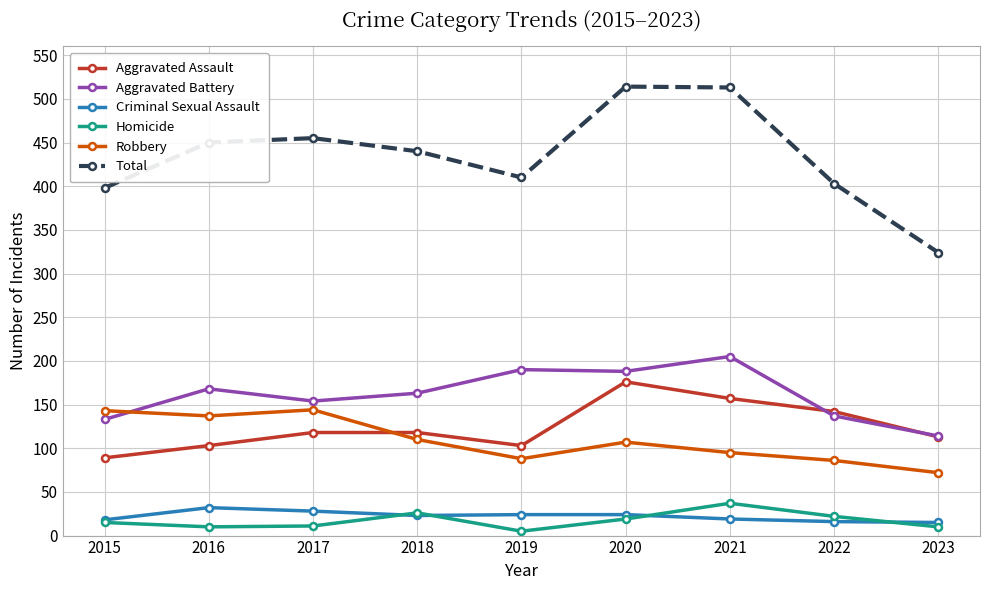

What is the spread (max minus min) of values at 2017?

444